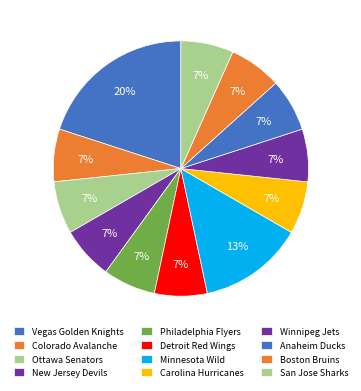

To the nearest percent, what is the difference between the largest and smallest slice percentages?

13%